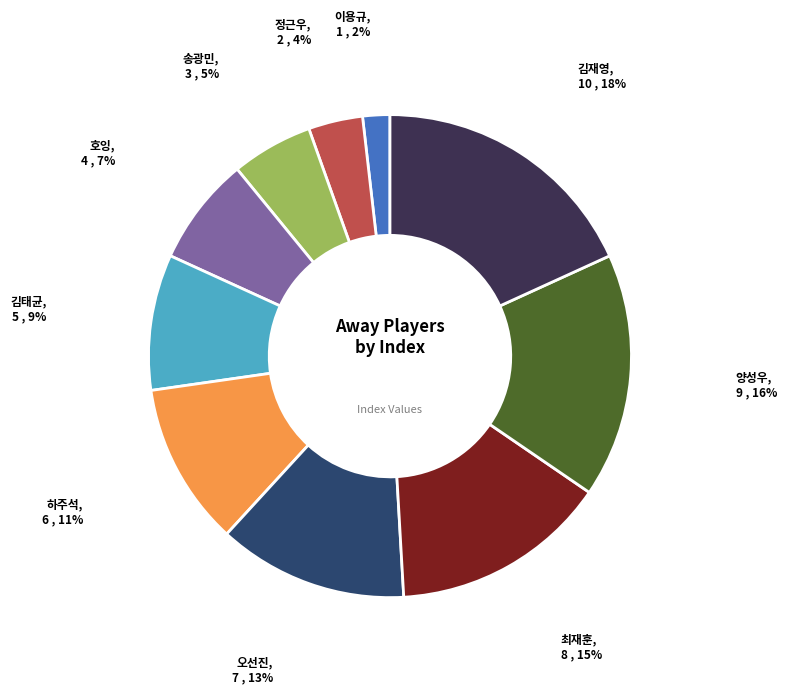

Is it true that 김태균 is 9% of the pie?

True